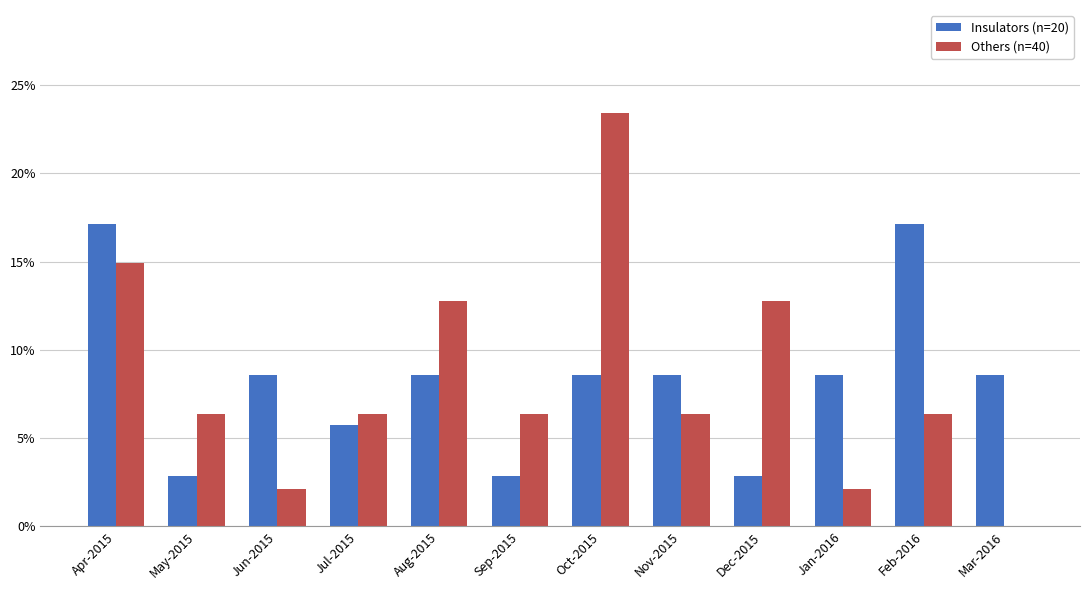

Between Apr-2015 and Mar-2016, which series saw the biggest shift?

Others (n=40)